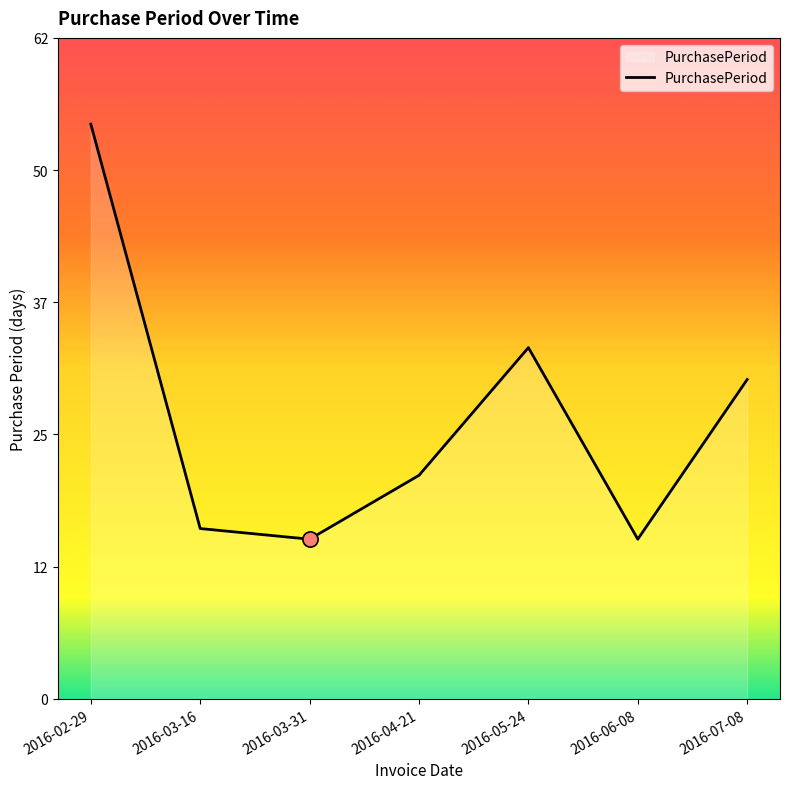

What is the change in value from 2016-06-08 to 2016-07-08?

+15